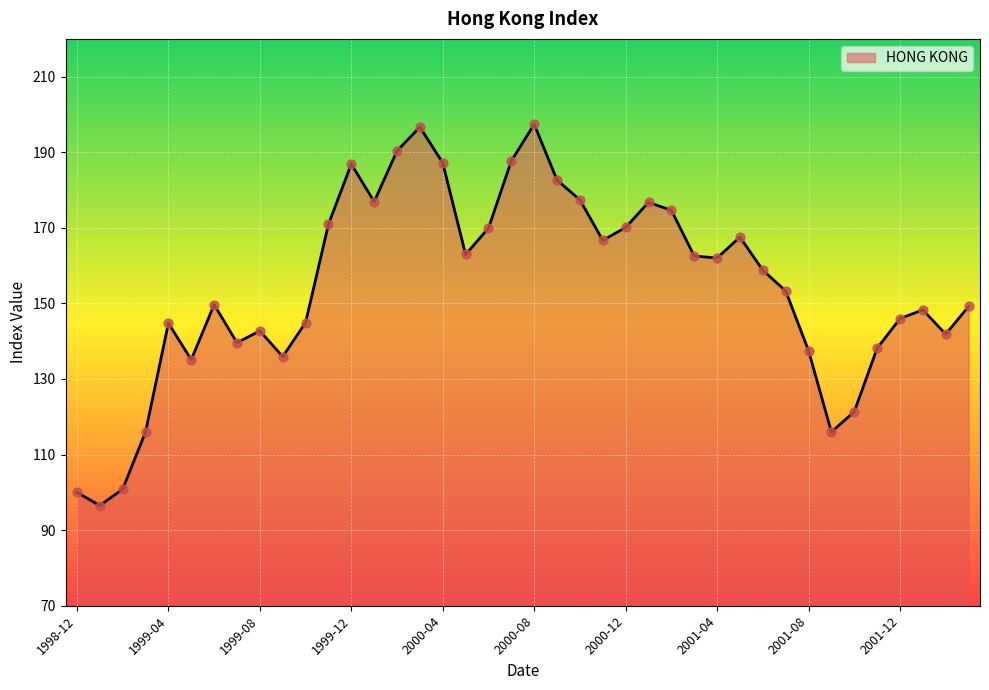

What is the maximum value shown in the chart?

197.4